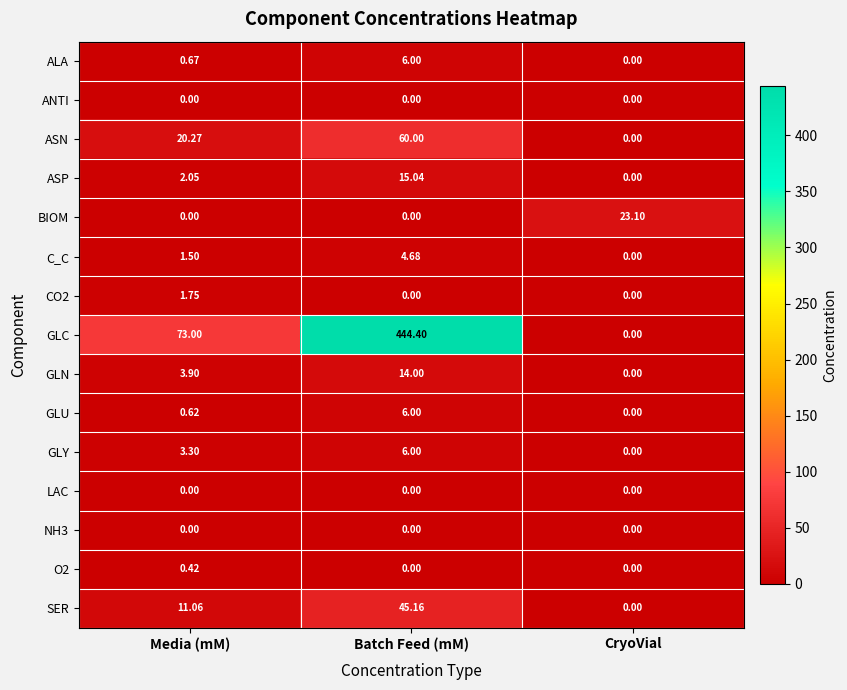

Which series has the widest spread of values?

GLC